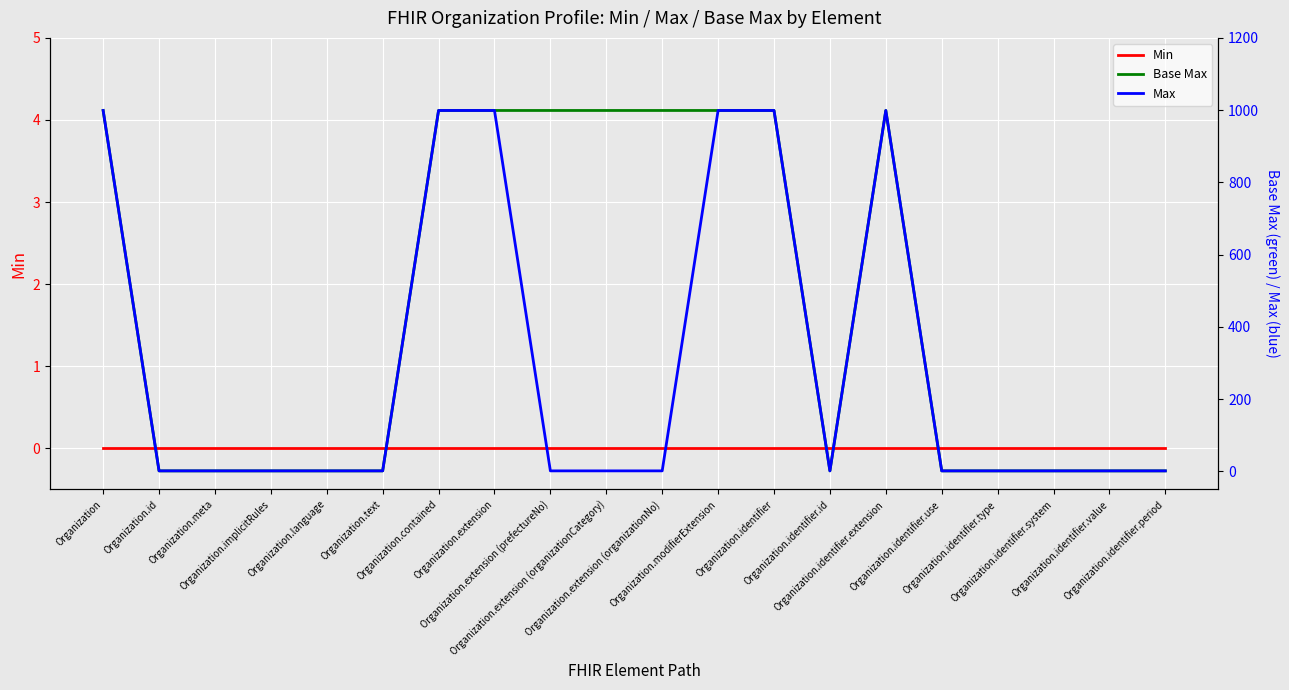

At Organization.contained, list the series in order from smallest to largest.

Min, Base Max, Max